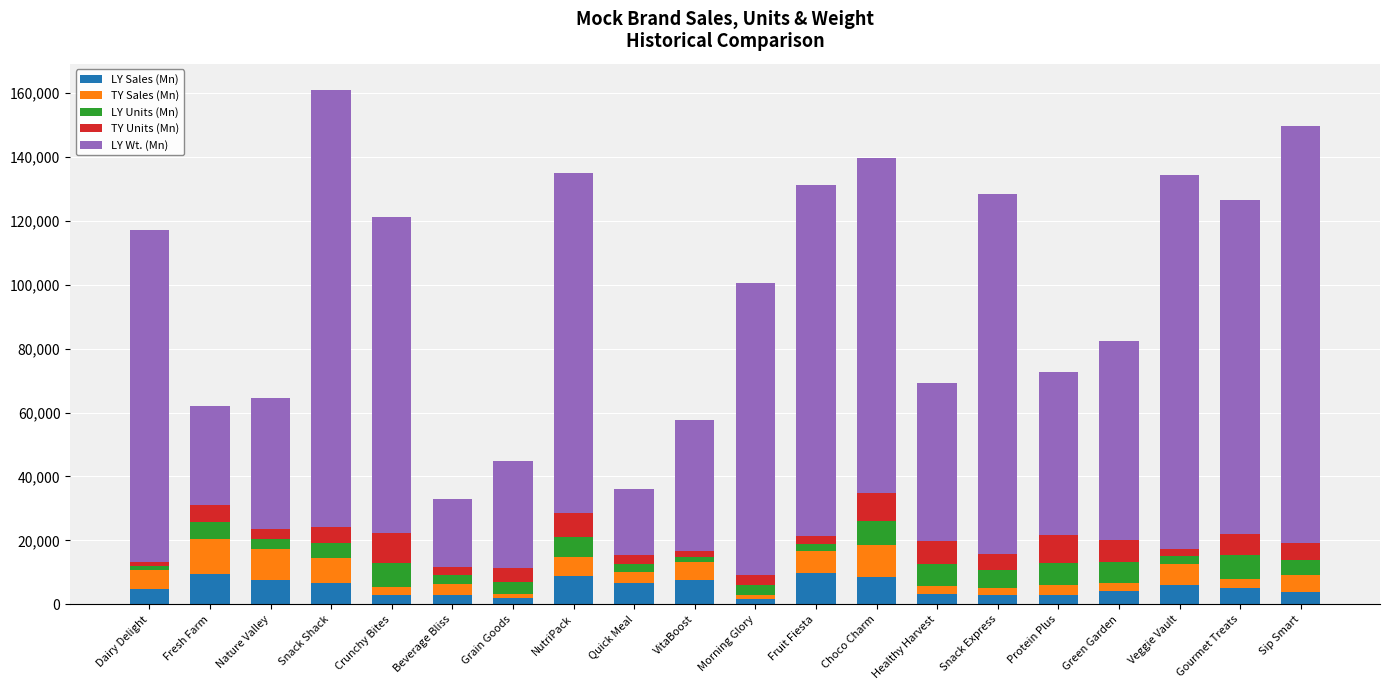

Are the bars horizontal?

No